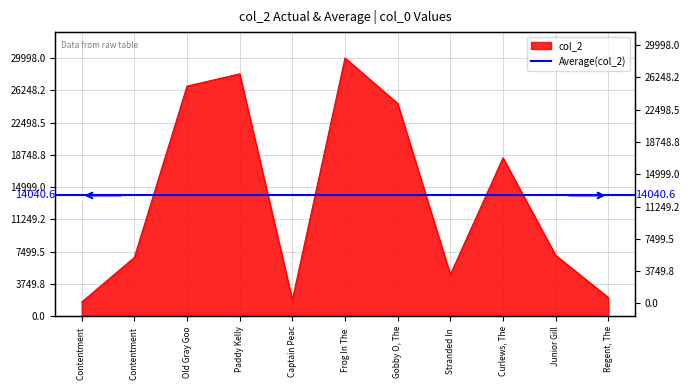

How many lines are shown in the chart?

1